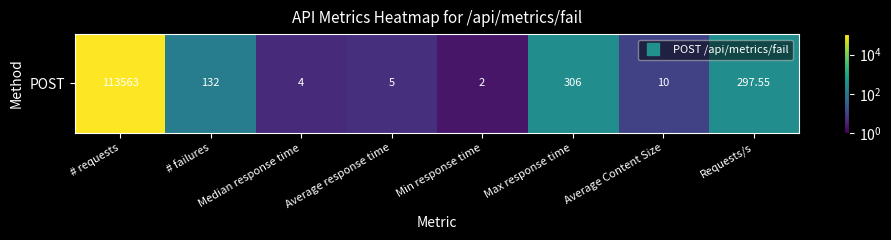

Which has a higher value, Max response time or Average Content Size?

Max response time